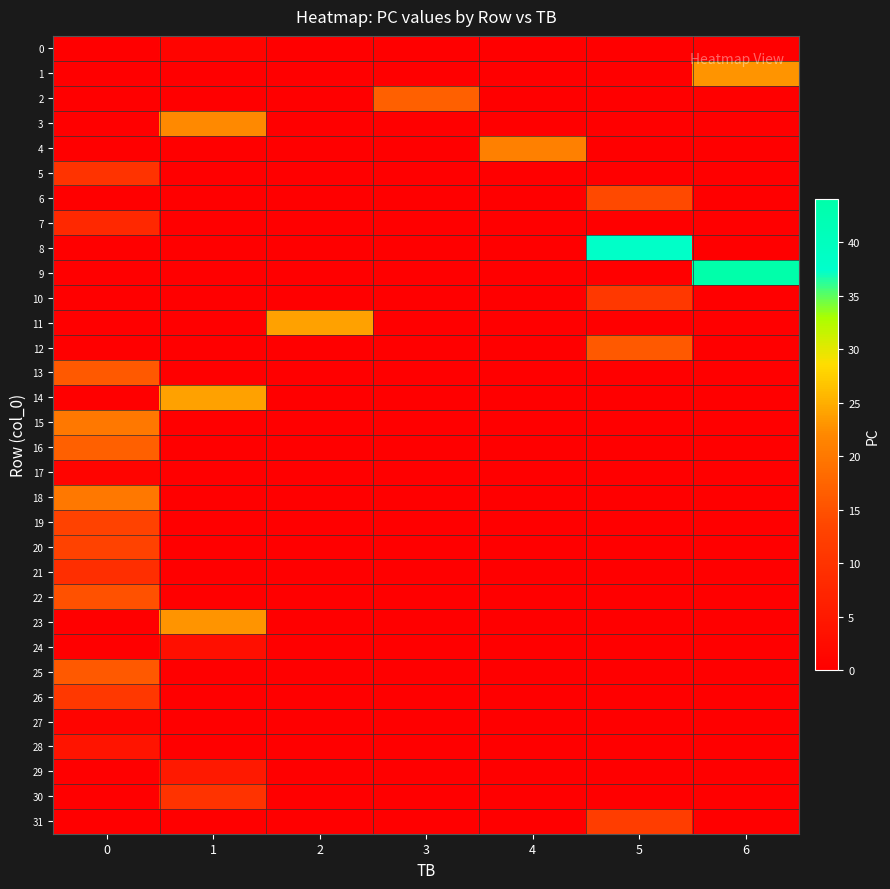

Reading left to right, transcribe all the data shown in this chart.

0: 0=0	1=1	2=0	3=0	4=0	5=0	6=0
1: 0=0	1=0	2=0	3=0	4=0	5=0	6=23
2: 0=0	1=0	2=0	3=17	4=0	5=0	6=0
3: 0=0	1=22	2=0	3=0	4=0	5=0	6=0
4: 0=0	1=0	2=0	3=0	4=21	5=0	6=0
5: 0=10	1=0	2=0	3=0	4=0	5=0	6=0
6: 0=0	1=0	2=0	3=0	4=0	5=14	6=0
7: 0=8	1=0	2=0	3=0	4=0	5=0	6=0
8: 0=0	1=0	2=0	3=0	4=0	5=38	6=0
9: 0=0	1=0	2=0	3=0	4=0	5=0	6=44
10: 0=0	1=0	2=0	3=0	4=0	5=11	6=0
11: 0=0	1=0	2=24	3=0	4=0	5=0	6=0
12: 0=0	1=0	2=0	3=0	4=0	5=16	6=0
13: 0=16	1=0	2=0	3=0	4=0	5=0	6=0
14: 0=0	1=24	2=0	3=0	4=0	5=0	6=0
15: 0=20	1=0	2=0	3=0	4=0	5=0	6=0
16: 0=17	1=0	2=0	3=0	4=0	5=0	6=0
17: 0=1	1=0	2=0	3=0	4=0	5=0	6=0
18: 0=20	1=0	2=0	3=0	4=0	5=0	6=0
19: 0=13	1=0	2=0	3=0	4=0	5=0	6=0
20: 0=13	1=0	2=0	3=0	4=0	5=0	6=0
21: 0=9	1=0	2=0	3=0	4=0	5=0	6=0
22: 0=15	1=0	2=0	3=0	4=0	5=0	6=0
23: 0=0	1=23	2=0	3=0	4=0	5=0	6=0
24: 0=0	1=3	2=0	3=0	4=0	5=0	6=0
25: 0=16	1=0	2=0	3=0	4=0	5=0	6=0
26: 0=11	1=0	2=0	3=0	4=0	5=0	6=0
27: 0=1	1=0	2=0	3=0	4=0	5=0	6=0
28: 0=4	1=0	2=0	3=0	4=0	5=0	6=0
29: 0=0	1=5	2=0	3=0	4=0	5=0	6=0
30: 0=0	1=10	2=0	3=0	4=0	5=0	6=0
31: 0=0	1=0	2=0	3=0	4=0	5=12	6=0